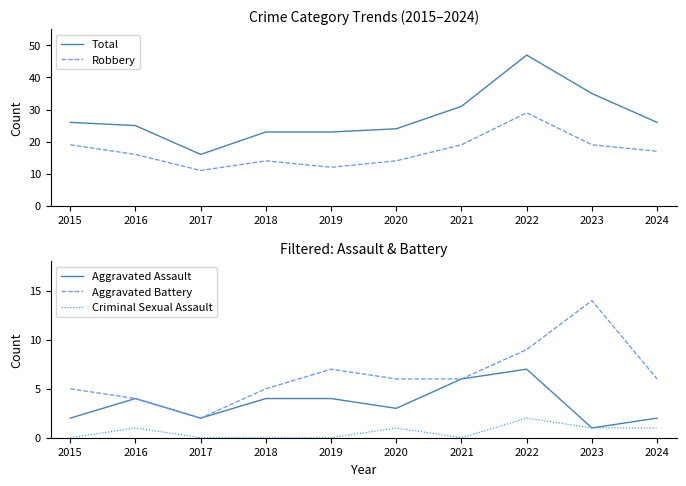

How many interior local peaks does the Aggravated Assault series have?

2